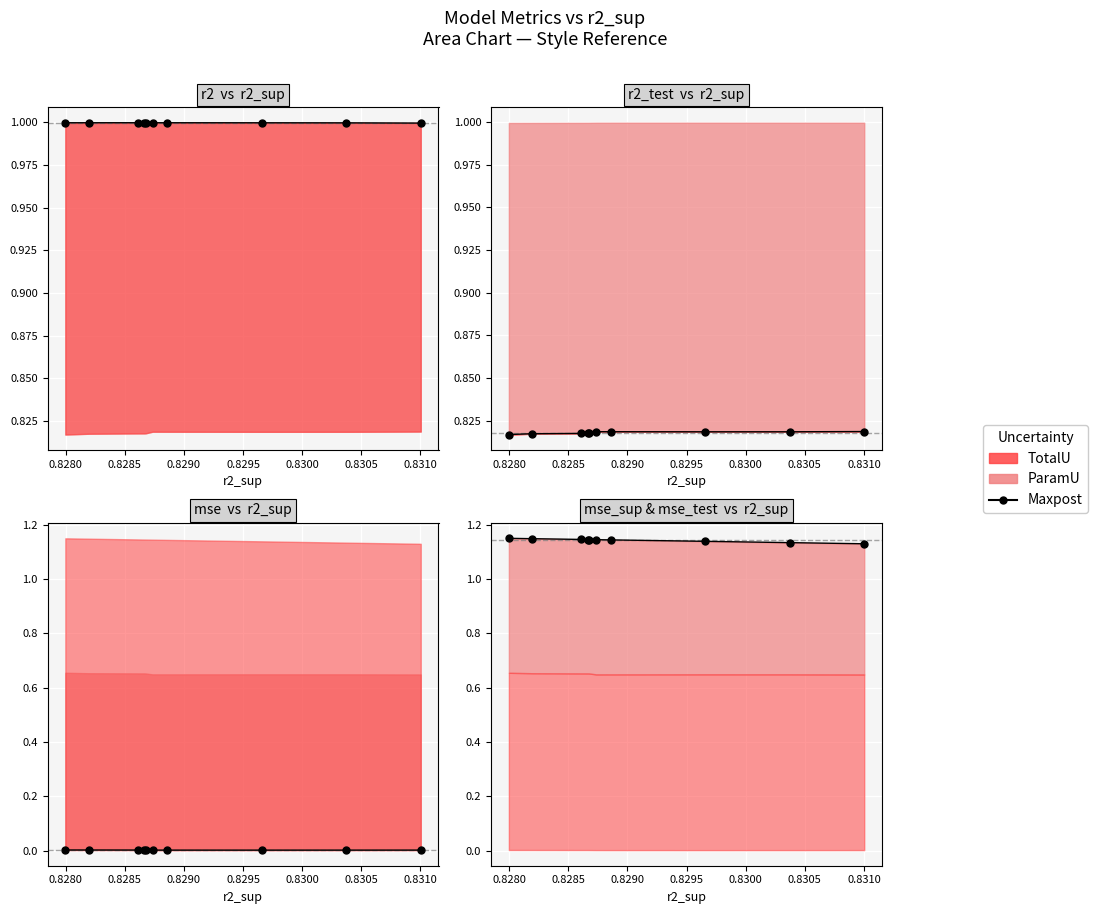

True or false: mse and r2_test intersect in this chart.

False